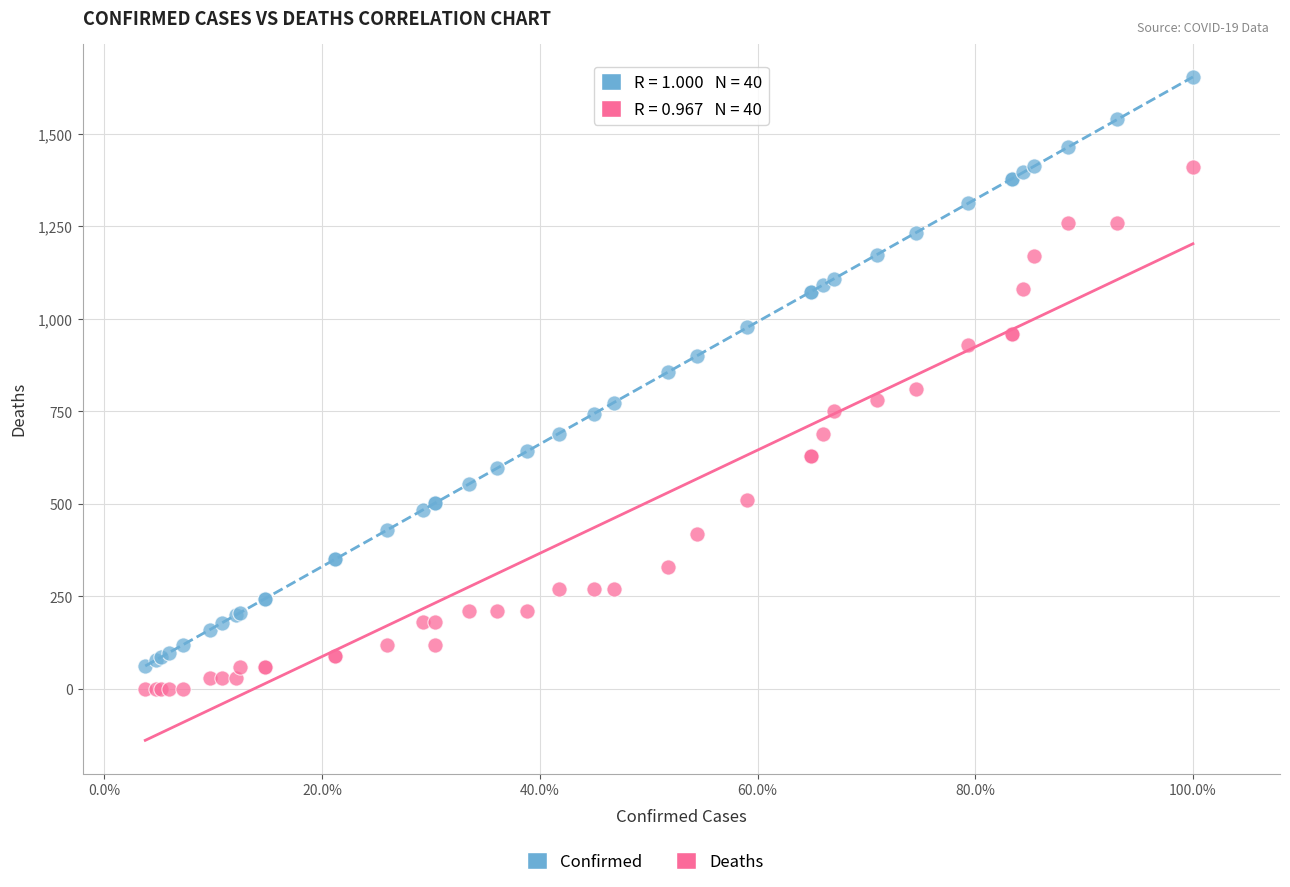

Which series has the widest spread of Y values?

Confirmed